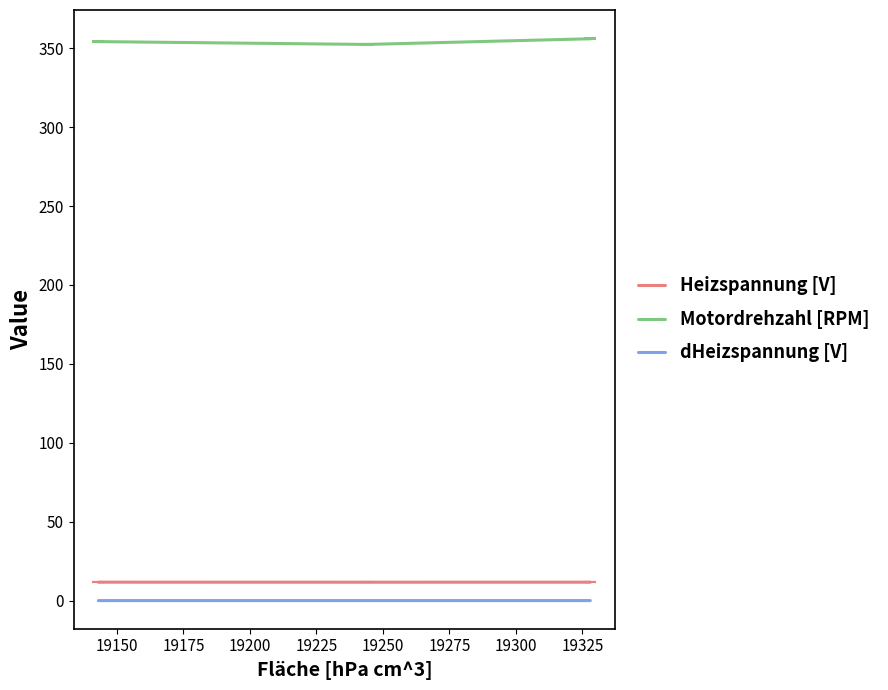

Which series has the largest total across all categories?

Motordrehzahl [RPM]